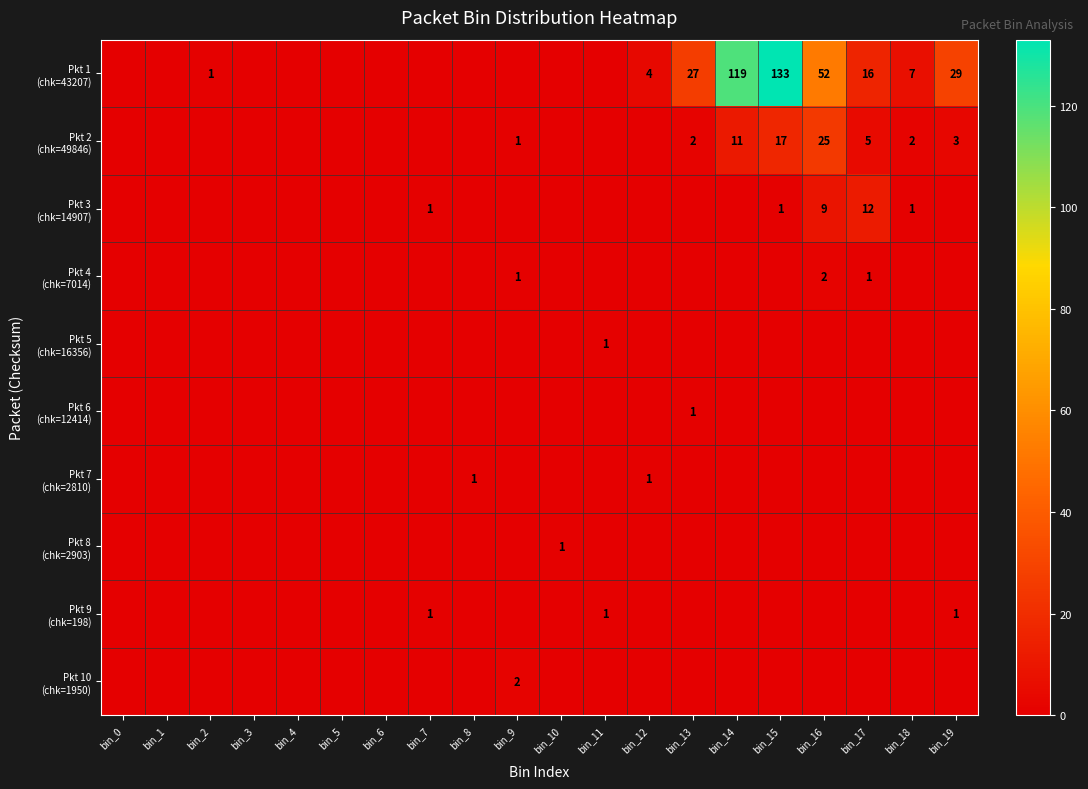

True or false: Pkt 9 (chk=198) has a value of 1 at bin_8.

False